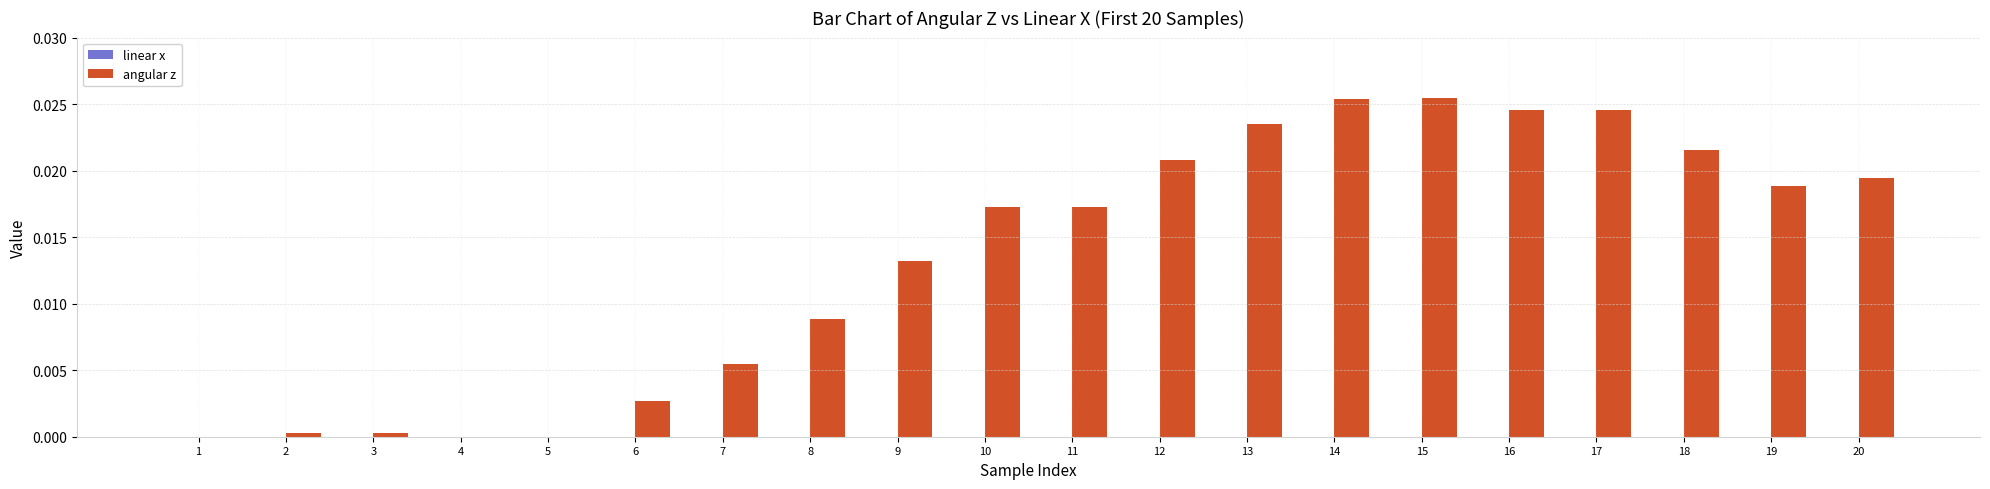

What is the sum of all values?

0.3